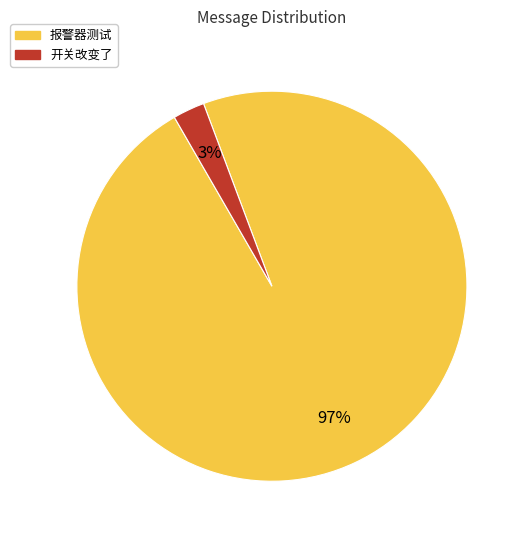

The 开关改变了 slice represents 8% of the pie. True or false?

False